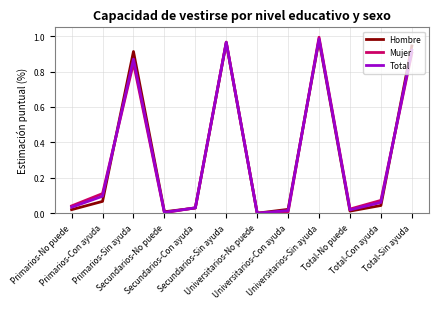

At which category does Mujer reach its first local valley?

Secundarios-No puede